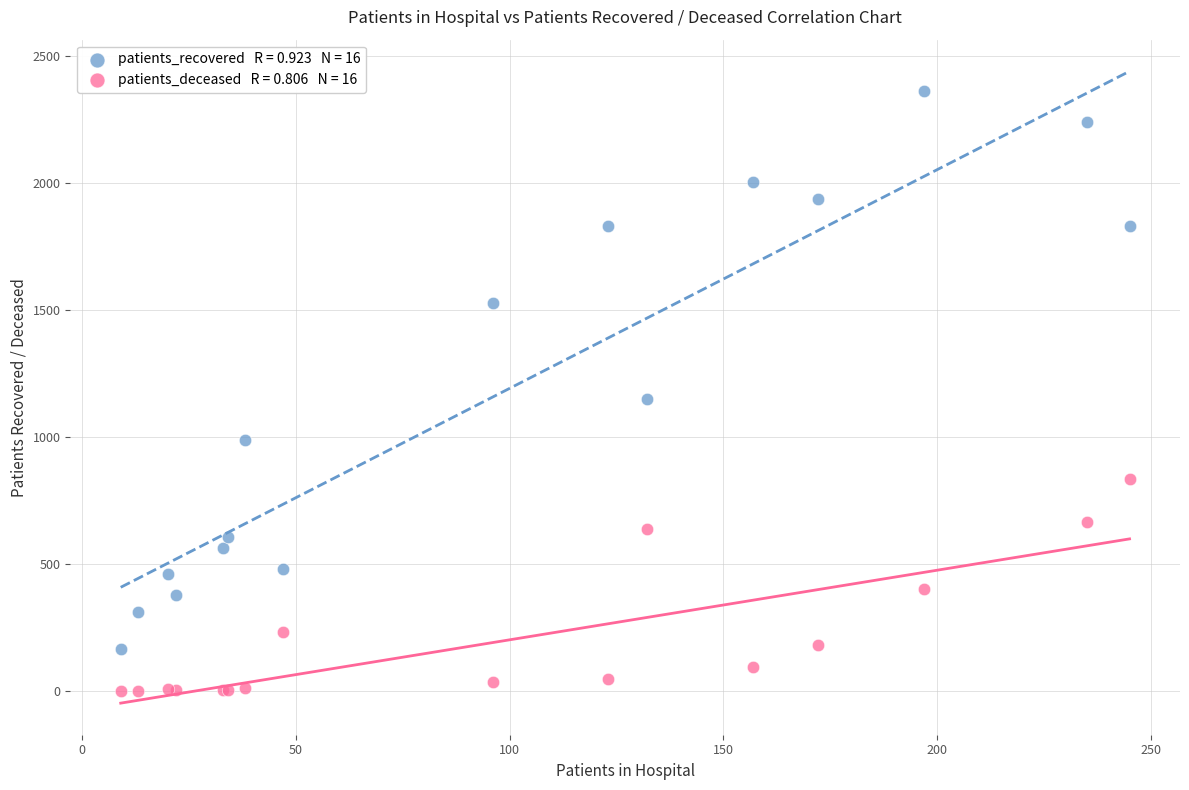

Across all series, what Y value is closest to 1180?

1149